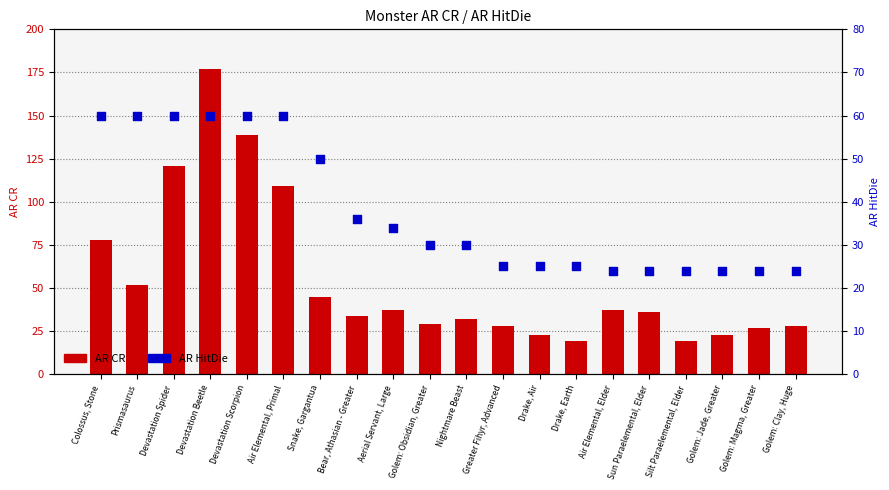

What are all the series names shown in the legend?

AR CR, AR HitDie